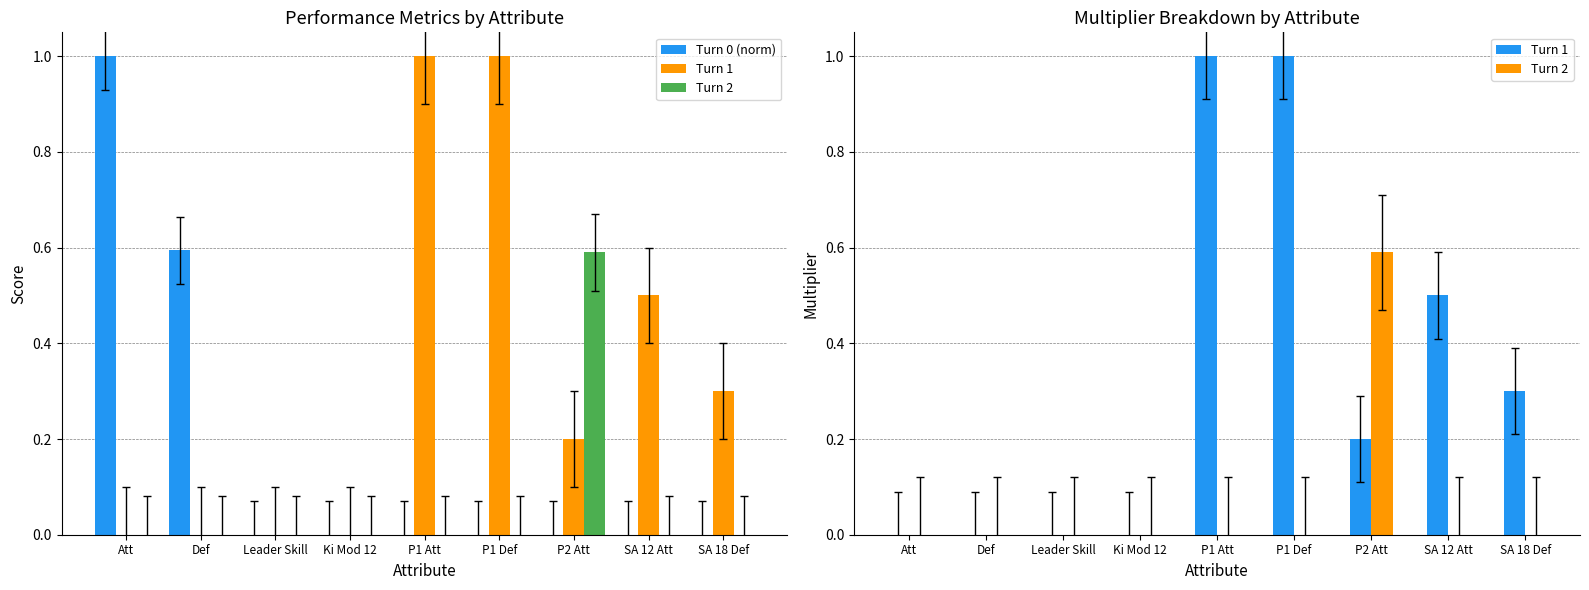

Rank the series by their average value, from lowest to highest.

Turn 2, Turn 0 (norm), Turn 1